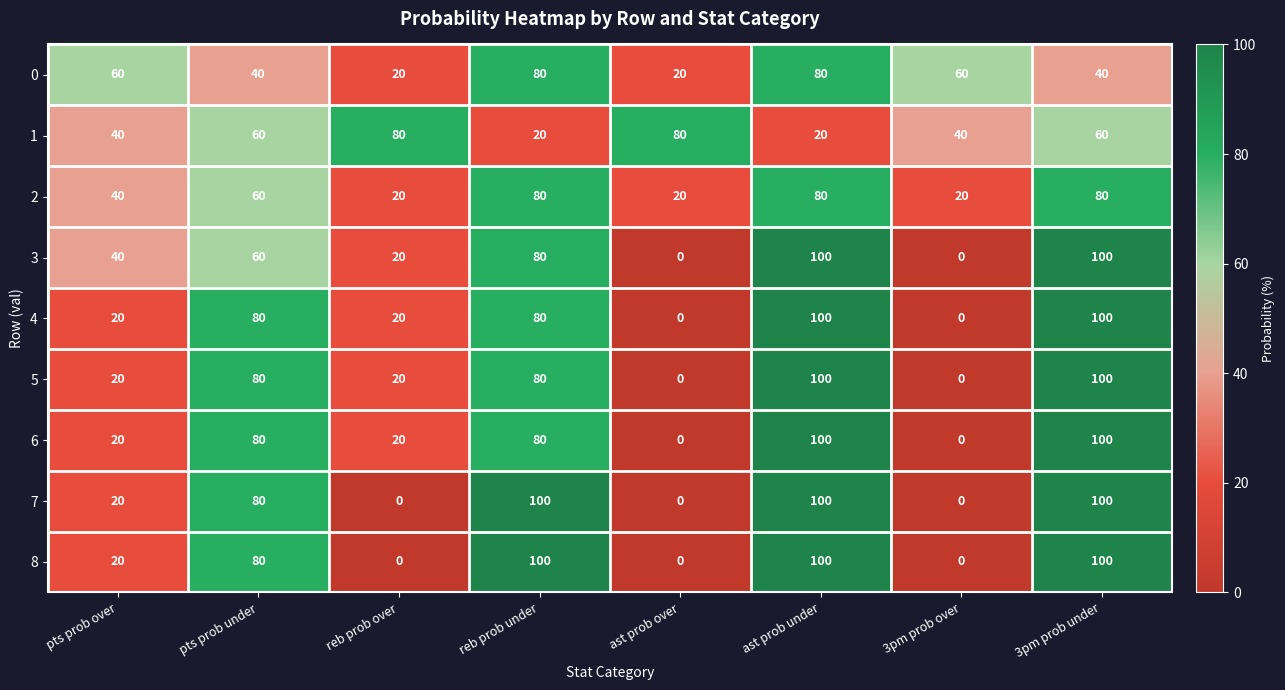

The 5 series shows 120 at reb prob under. True or false?

False